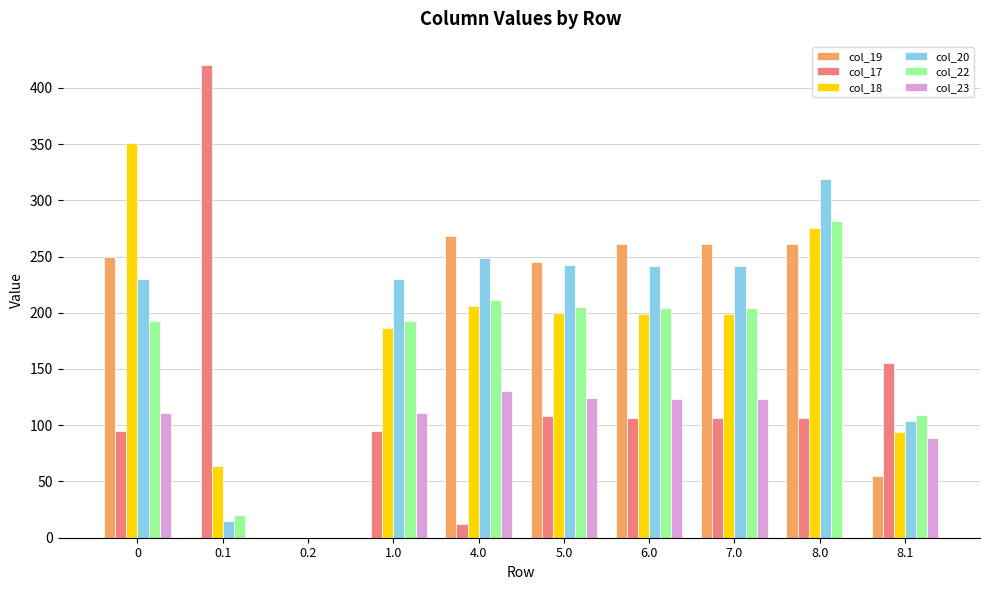

How many categories are shown in the chart?

10